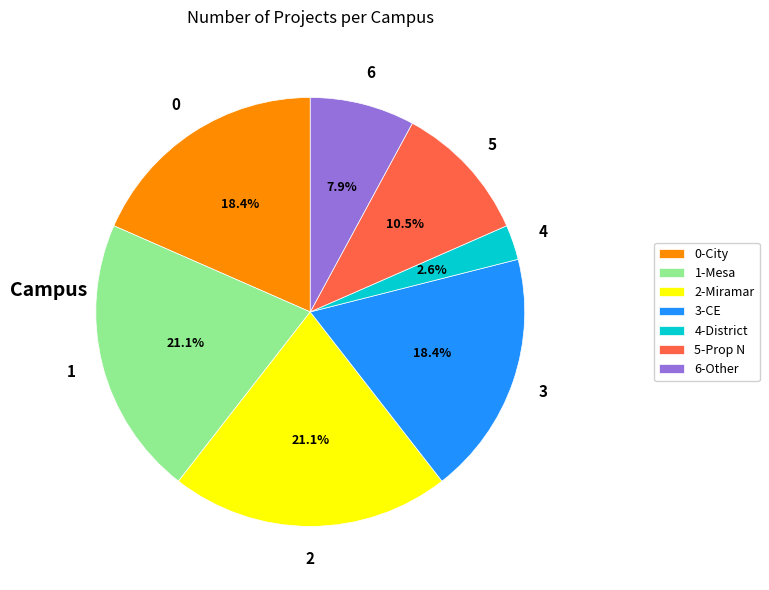

What portion of the pie excludes 0-City?

81.6%